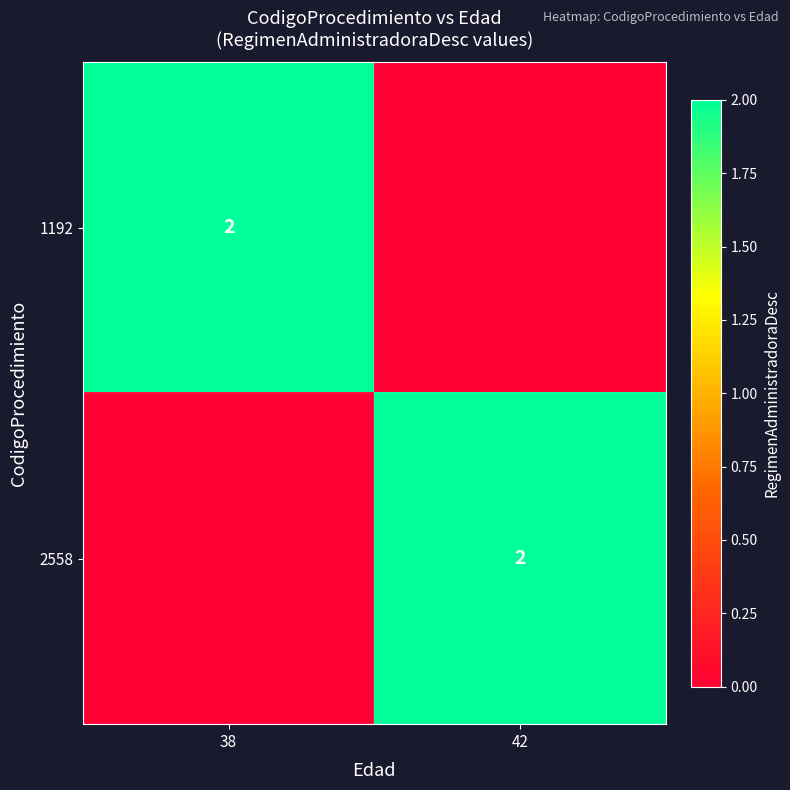

True or false: 2558 has a value of 2 at 42.

True